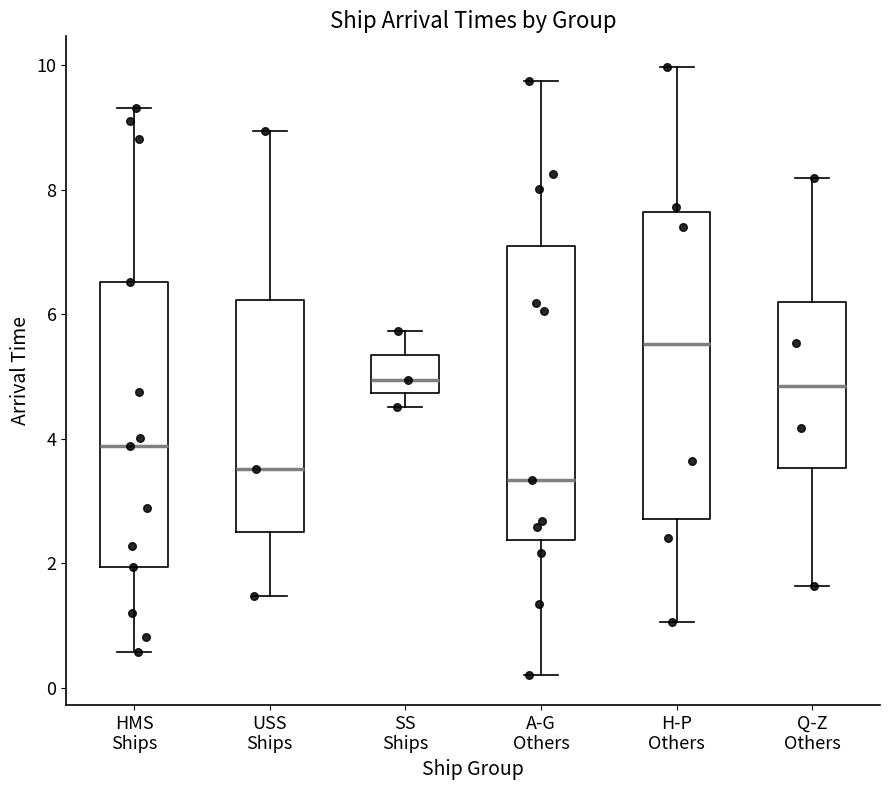

Reading left to right, transcribe this box plot: for each box, give where its median line is, the range the box spans, and where its two whiskers end, as read against the y-axis. The values are not printed on the chart, so give them approximately, as read against the axis.

HMS Ships: median 3.8, box 2.0 to 6.6, whiskers 0.6 to 9.4
USS Ships: median 3.6, box 2.6 to 6.2, whiskers 1.4 to 9.0
SS Ships: median 5.0, box 4.8 to 5.4, whiskers 4.6 to 5.8
A-G Others: median 3.4, box 2.4 to 7.0, whiskers 0.2 to 9.8
H-P Others: median 5.6, box 2.8 to 7.6, whiskers 1.0 to 10.0
Q-Z Others: median 4.8, box 3.6 to 6.2, whiskers 1.6 to 8.2